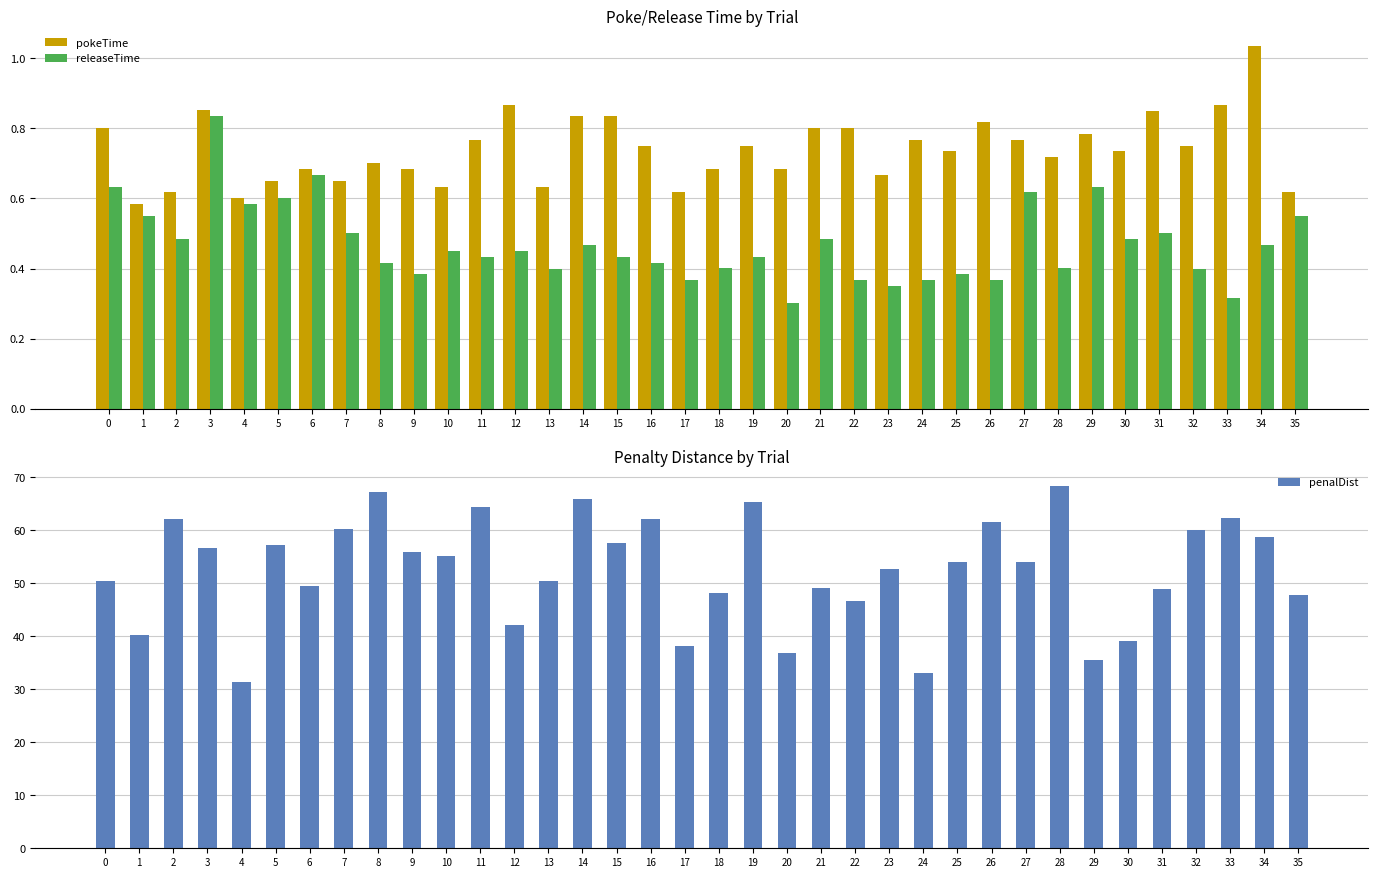

What is the greatest value displayed?

68.4